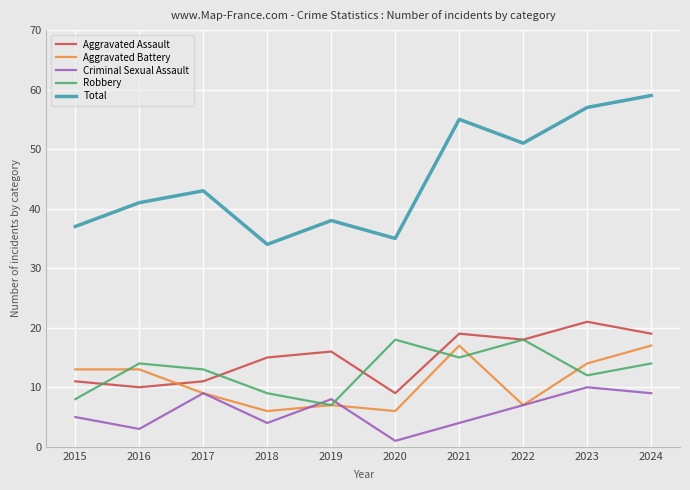

At how many categories does at least one series exceed 48?

4